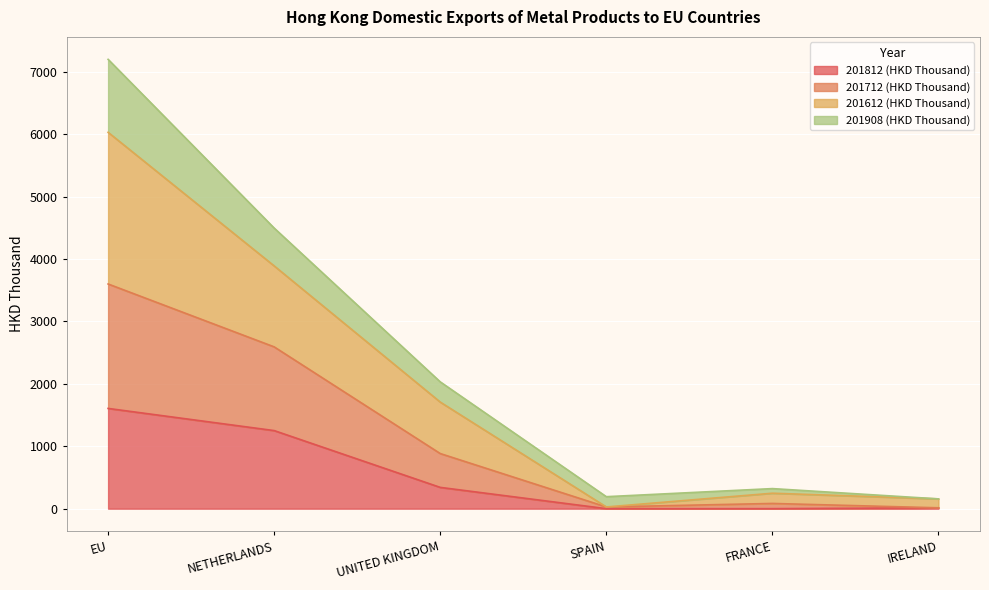

What is the spread (max minus min) of values at IRELAND?

143.0